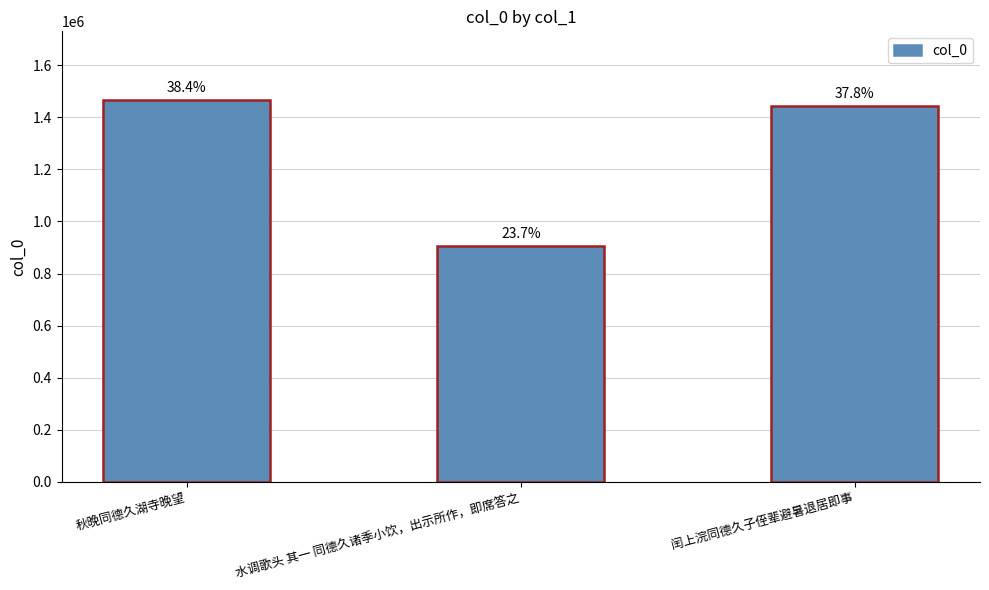

What is the difference between the maximum and minimum values?

560307